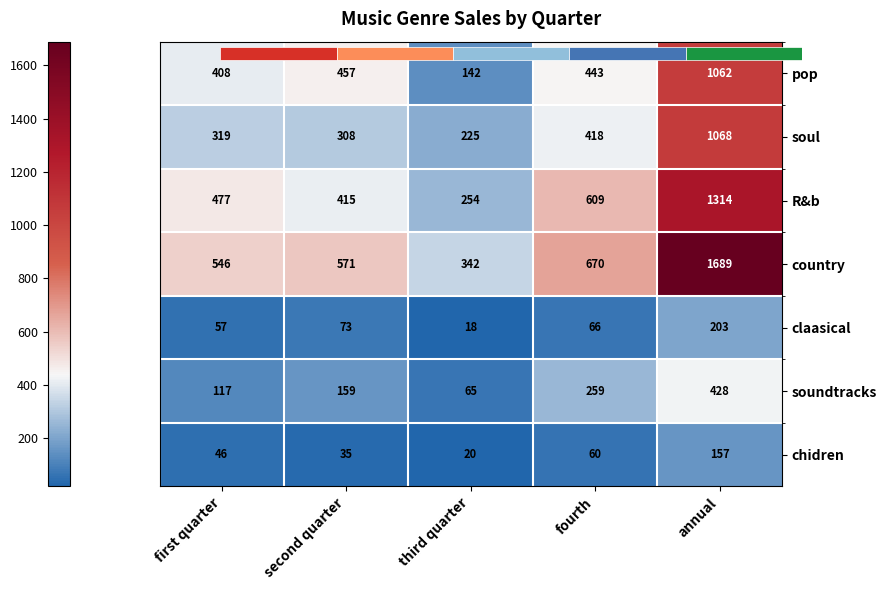

At which label is pop closest to 602?

second quarter